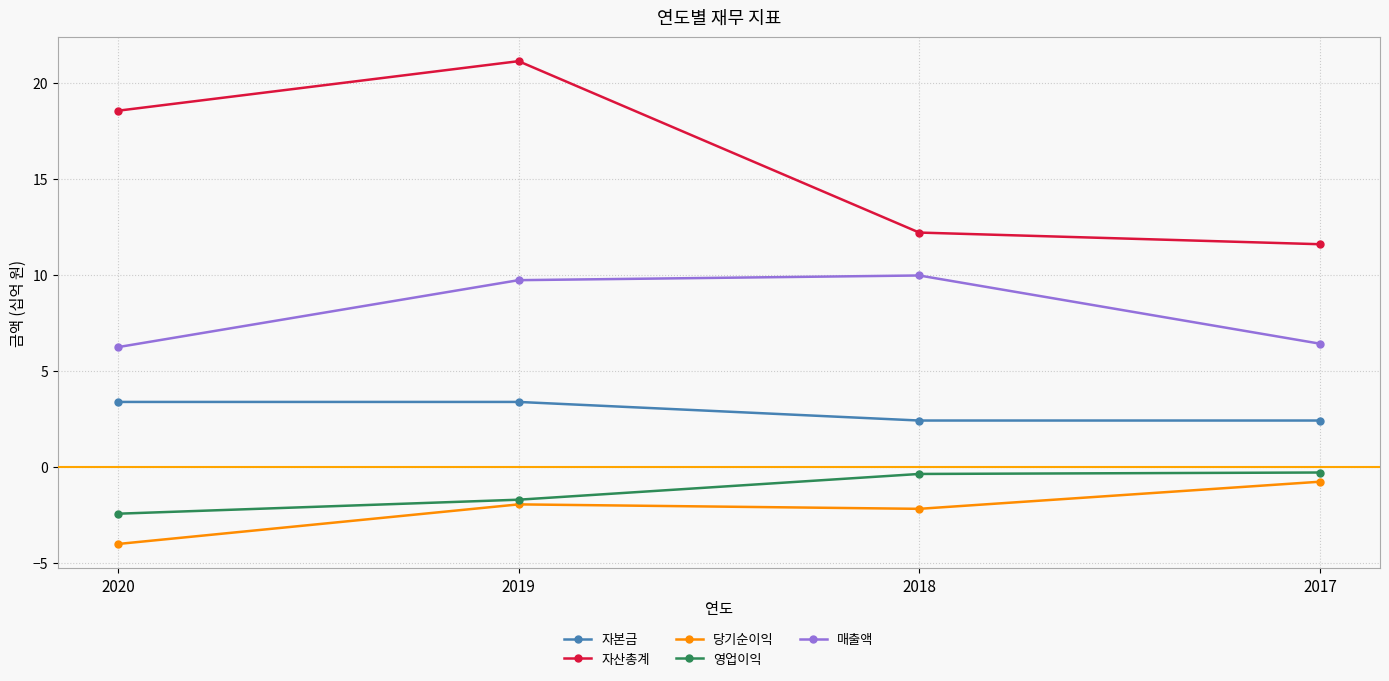

How many data points in 당기순이익 are less than -1?

3